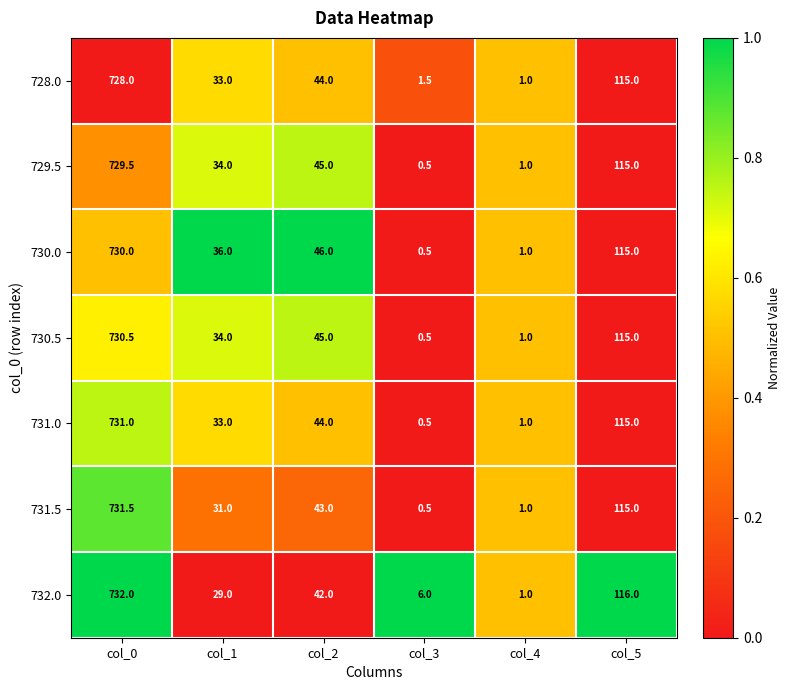

What is the maximum value shown in the chart?

732.0